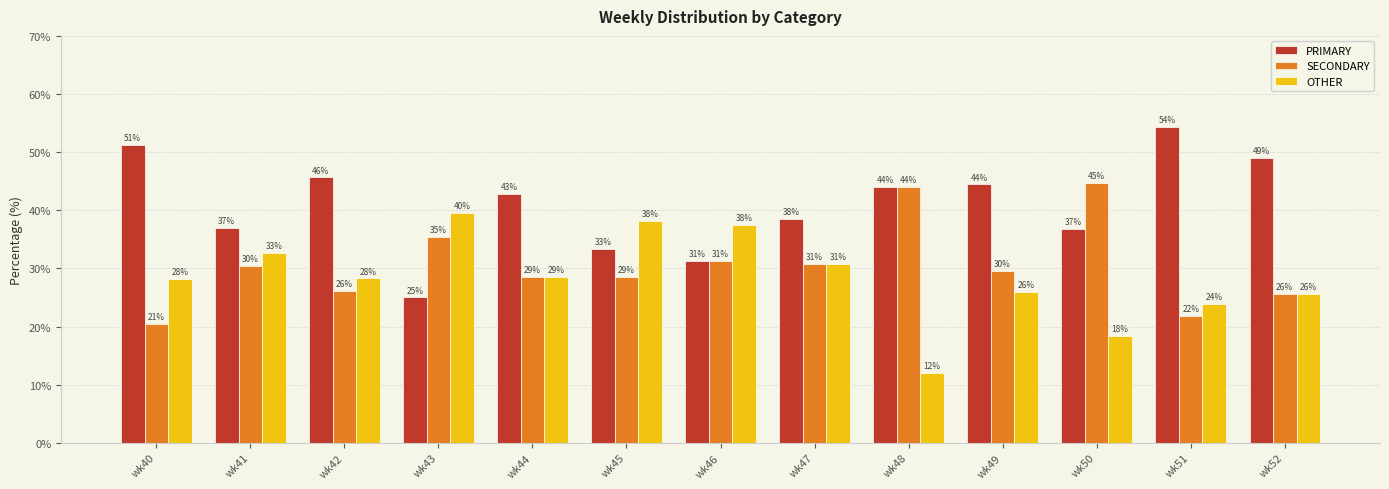

Reading left to right, what are all the values shown in this chart?

PRIMARY: wk40=51.3	wk41=37.0	wk42=45.7	wk43=25.0	wk44=42.9	wk45=33.3	wk46=31.2	wk47=38.5	wk48=44.0	wk49=44.4	wk50=36.8	wk51=54.3	wk52=48.9
SECONDARY: wk40=20.5	wk41=30.4	wk42=26.1	wk43=35.4	wk44=28.6	wk45=28.6	wk46=31.2	wk47=30.8	wk48=44.0	wk49=29.6	wk50=44.7	wk51=21.7	wk52=25.5
OTHER: wk40=28.2	wk41=32.6	wk42=28.3	wk43=39.6	wk44=28.6	wk45=38.1	wk46=37.5	wk47=30.8	wk48=12.0	wk49=25.9	wk50=18.4	wk51=23.9	wk52=25.5